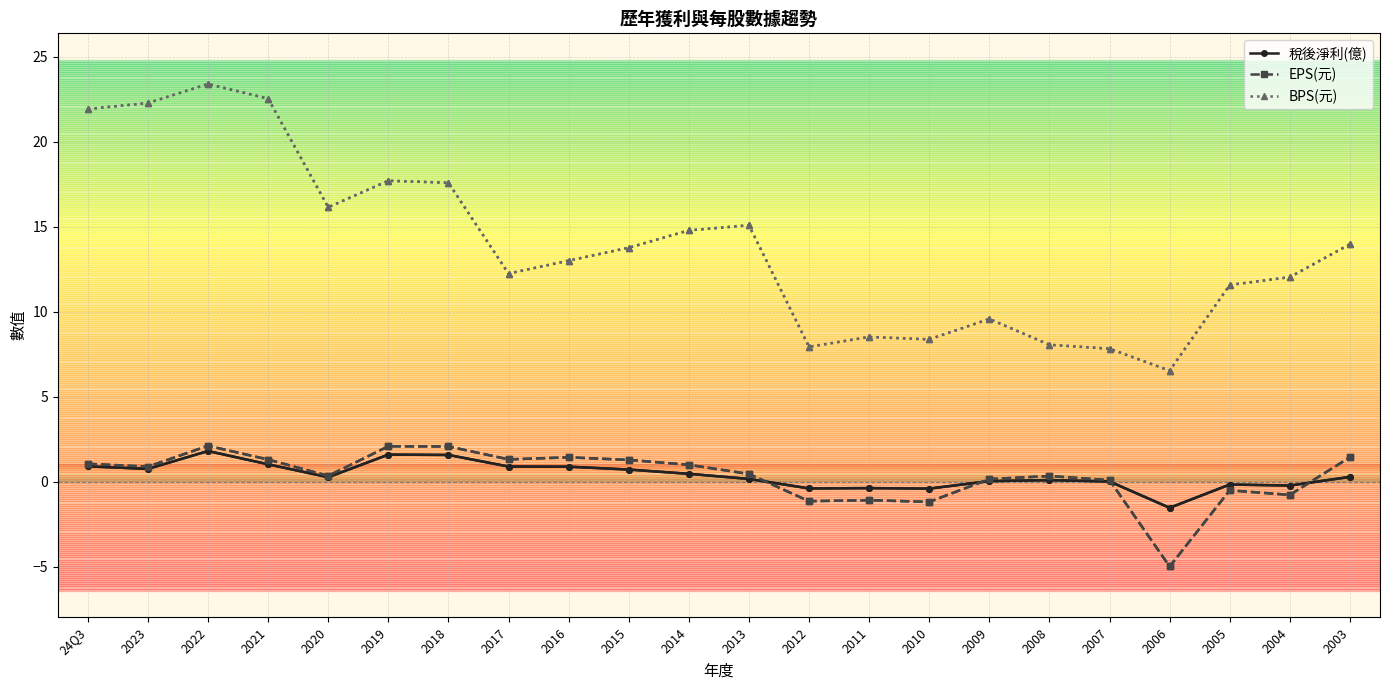

Which series changed the most between 2022 and 2007?

BPS(元)